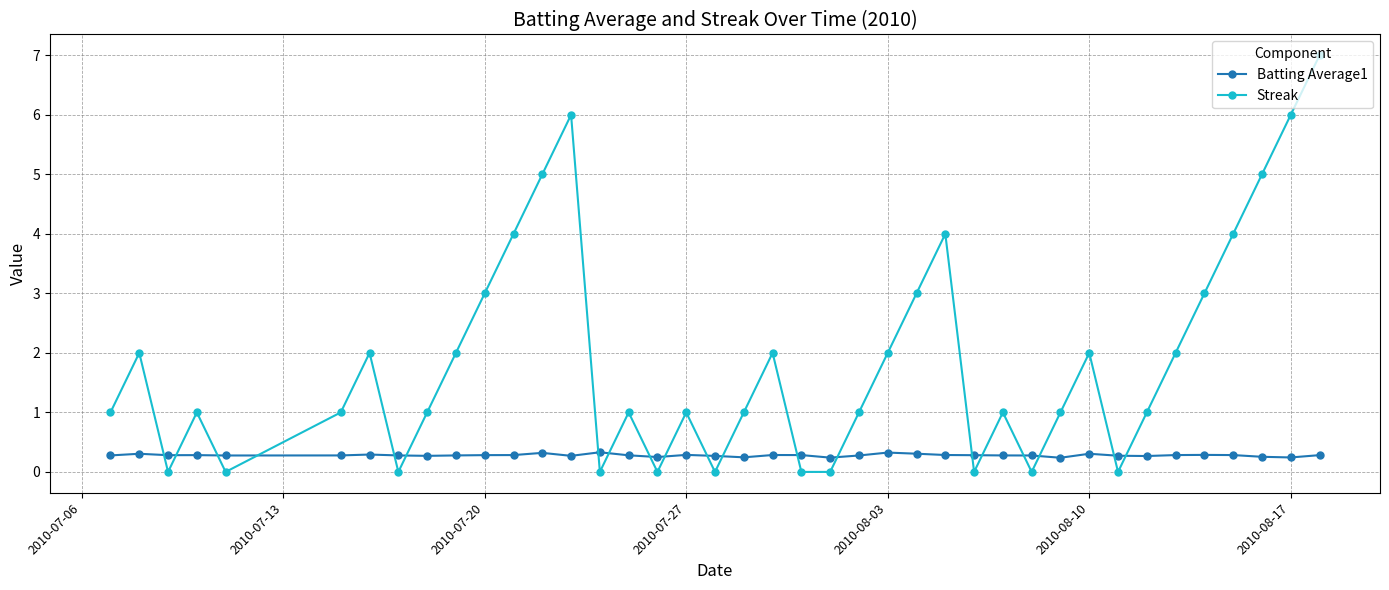

True or false: Streak and Batting Average1 cross at least once.

True